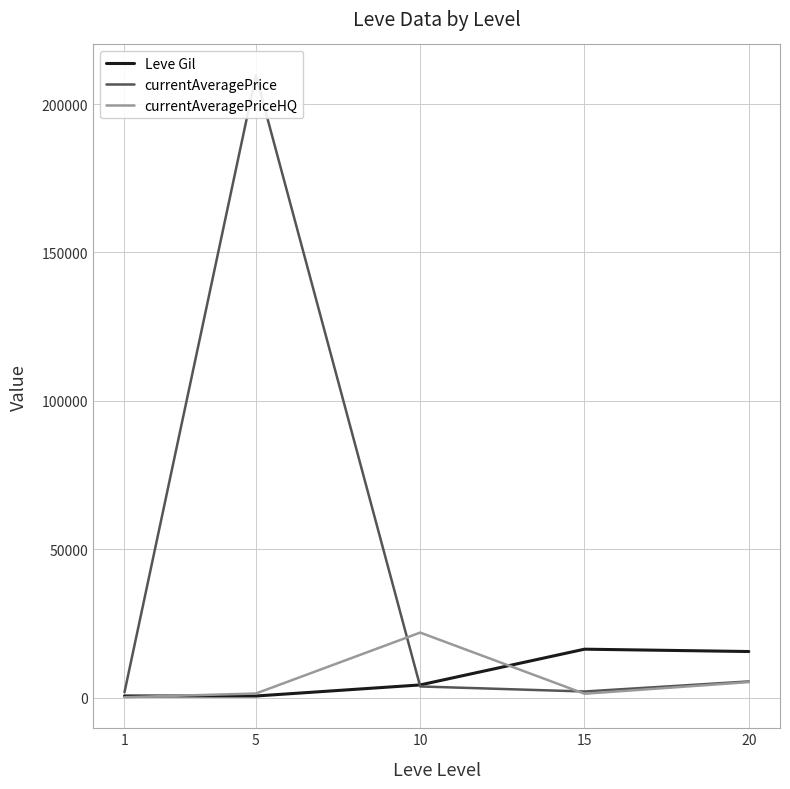

What is the maximum value shown in the chart?

209624.3